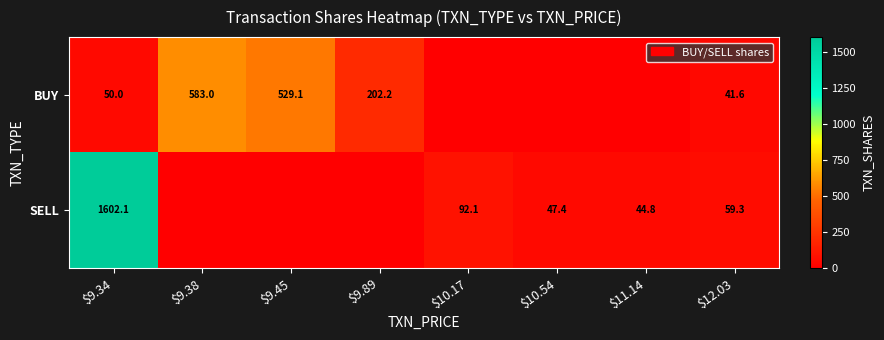

What is the spread (max minus min) of values at $9.34?

1552.1